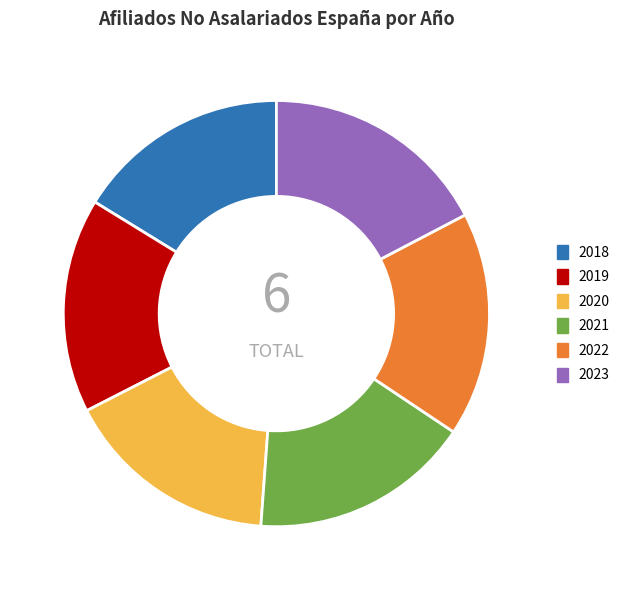

Do 2019 and 2020 together represent more than half of the pie?

No